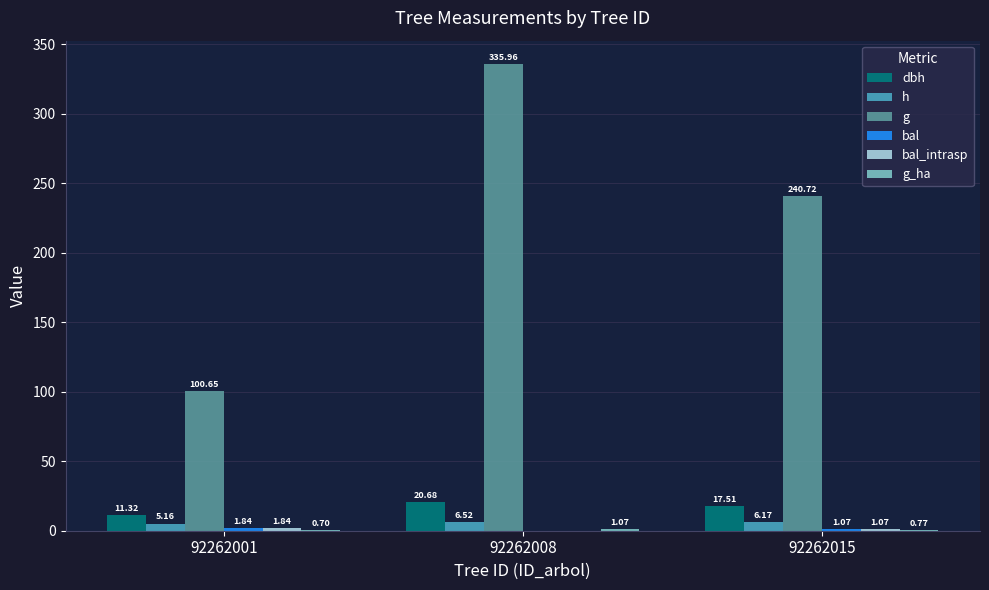

Which series has the largest total across all categories?

g